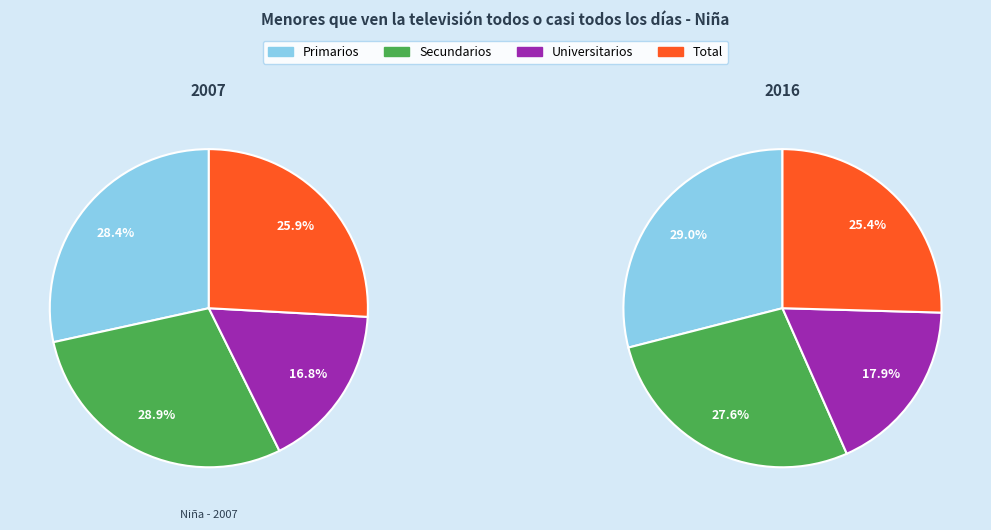

What is the smallest slice in the pie chart?

Universitarios